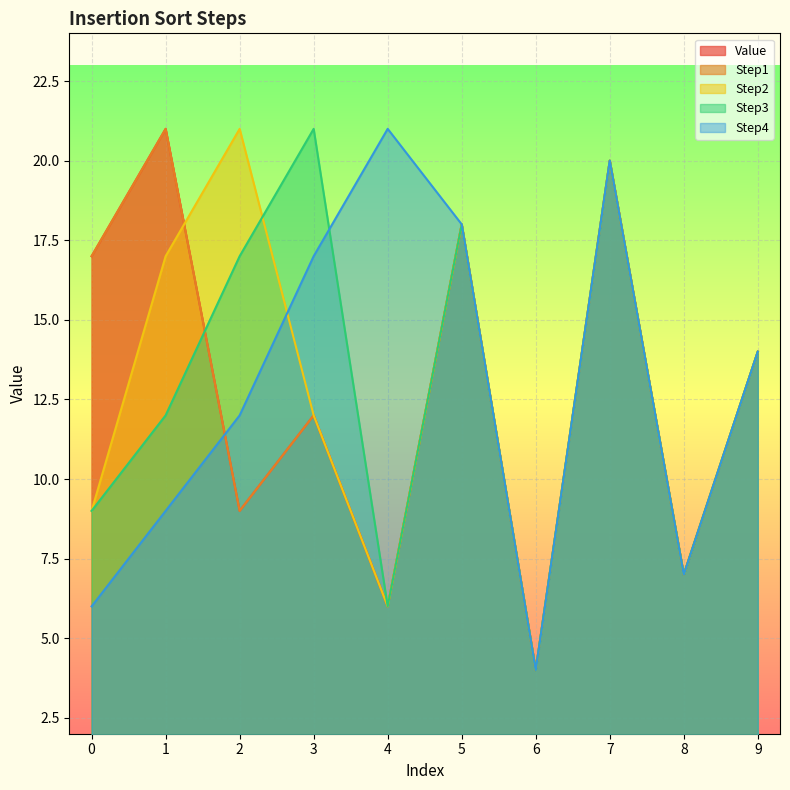

What is the sum of all Step2 values?

128